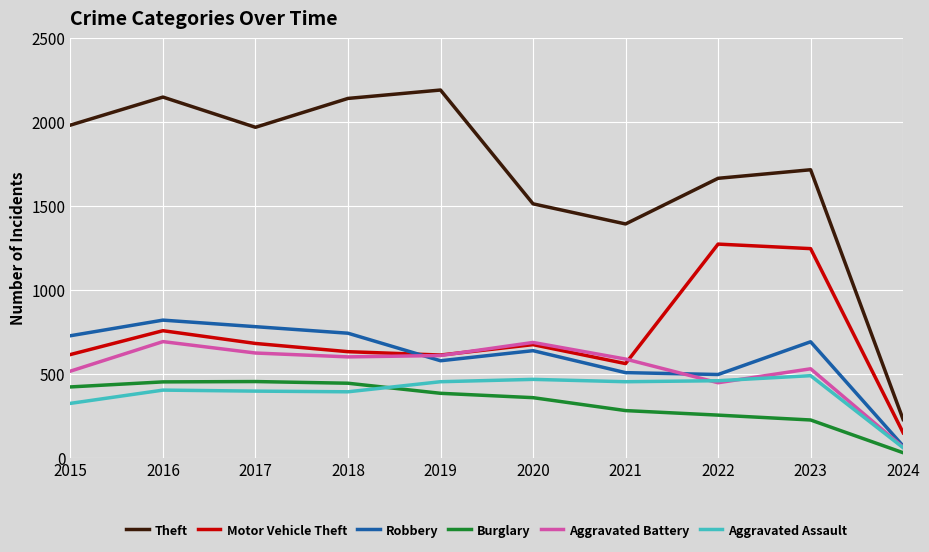

Which series has the widest spread of values?

Theft